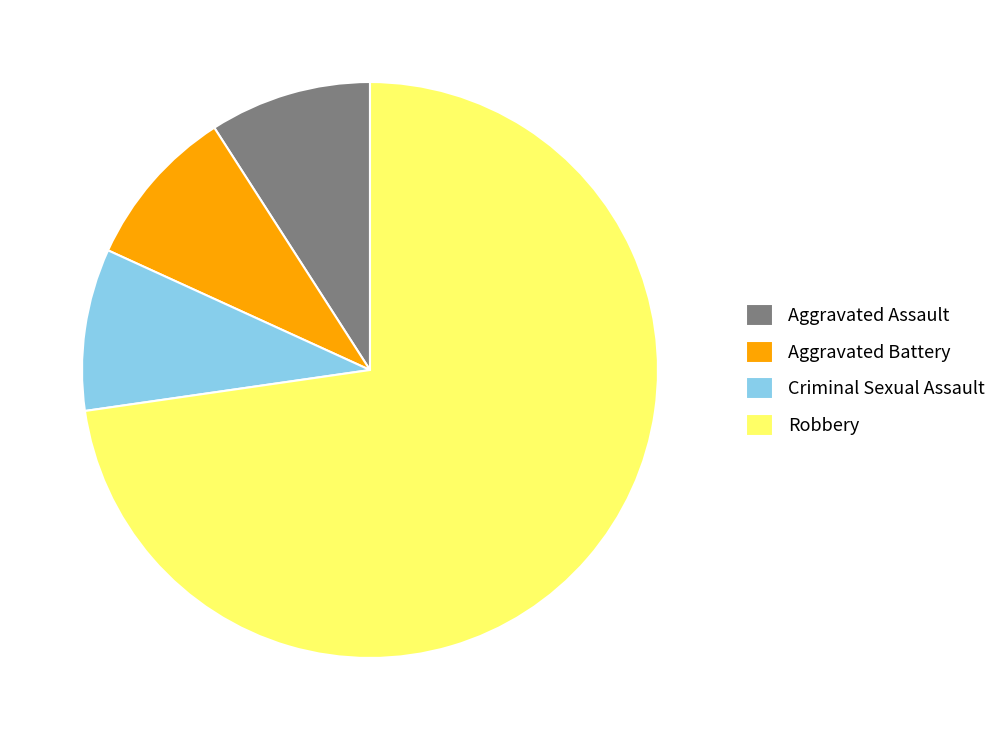

Combined, do Aggravated Battery and Aggravated Assault account for over 50%?

No